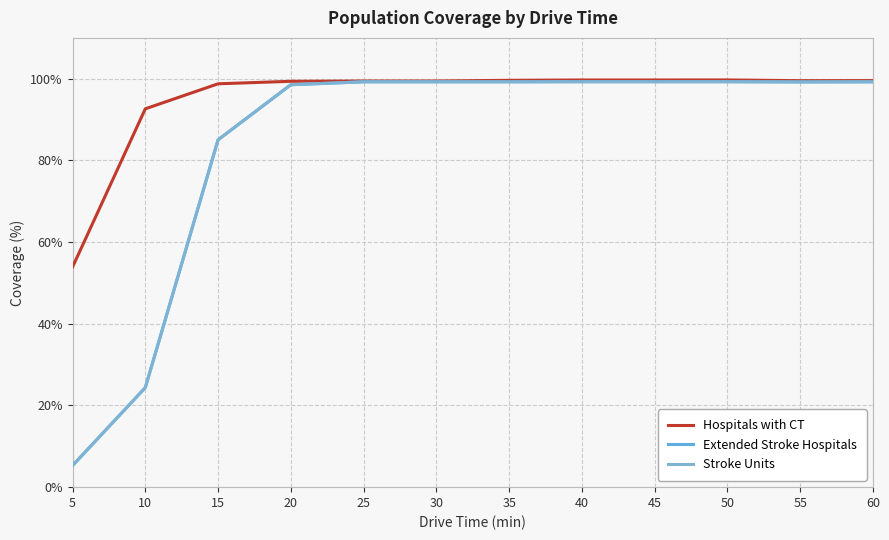

True or false: Extended Stroke Hospitals and Stroke Units intersect in this chart.

False